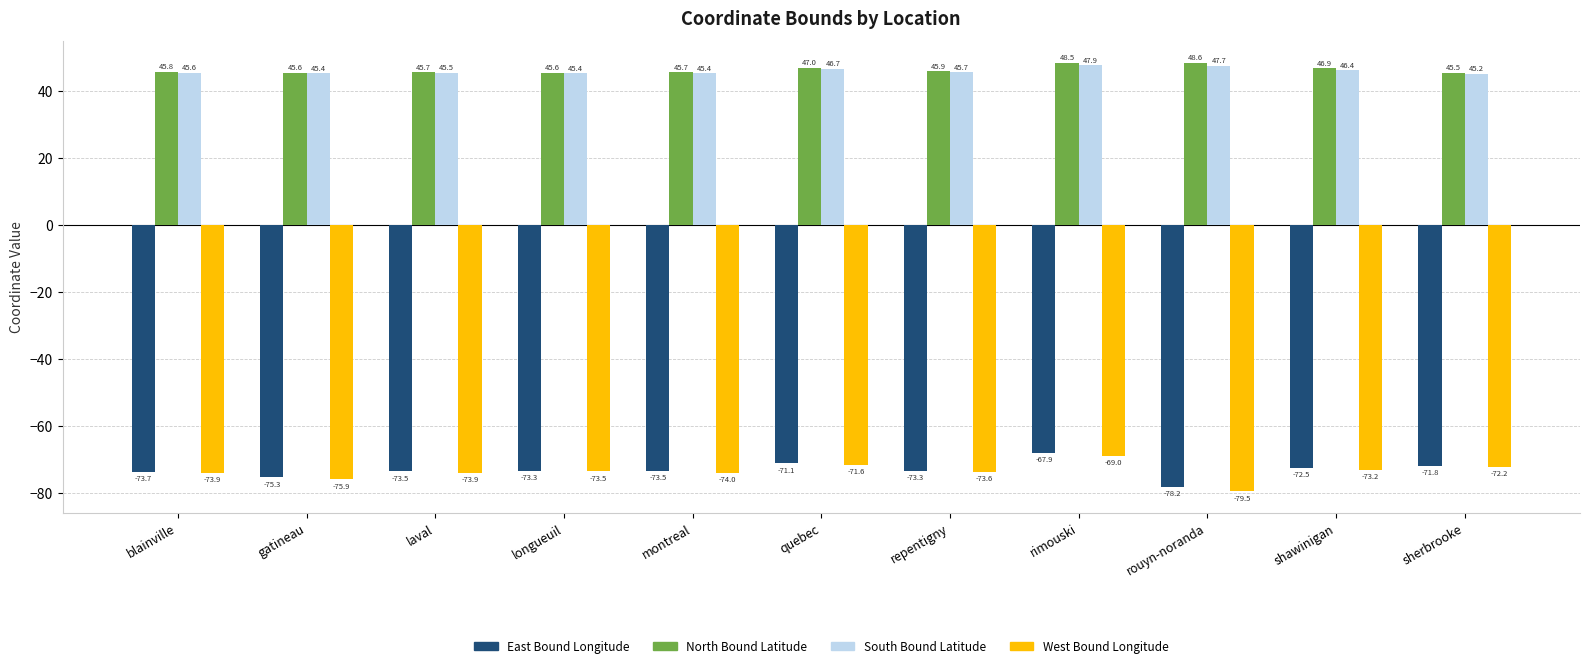

What position from the right is longueuil?

8